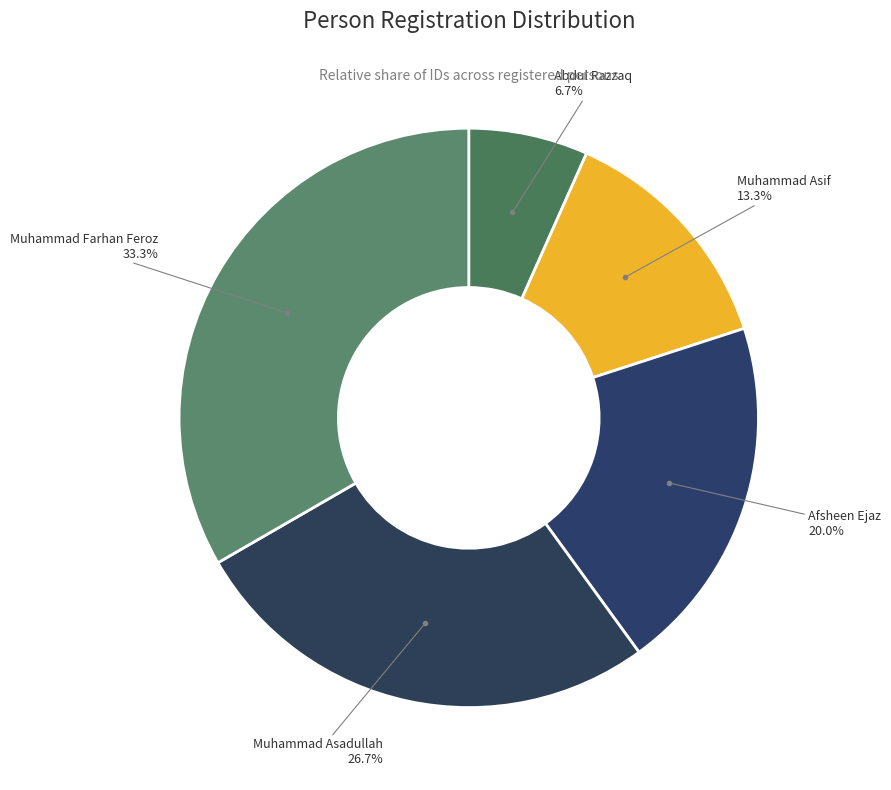

Count the number of slices in the pie.

5